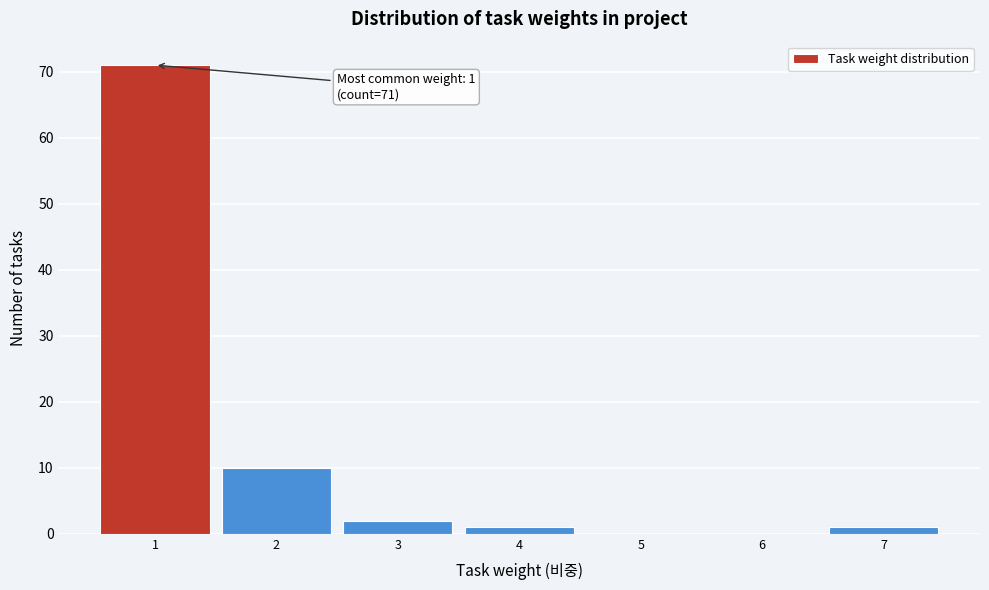

Reading left to right, list all the values displayed in this chart.

1=71	2=10	3=2	4=1	5=0	6=0	7=1